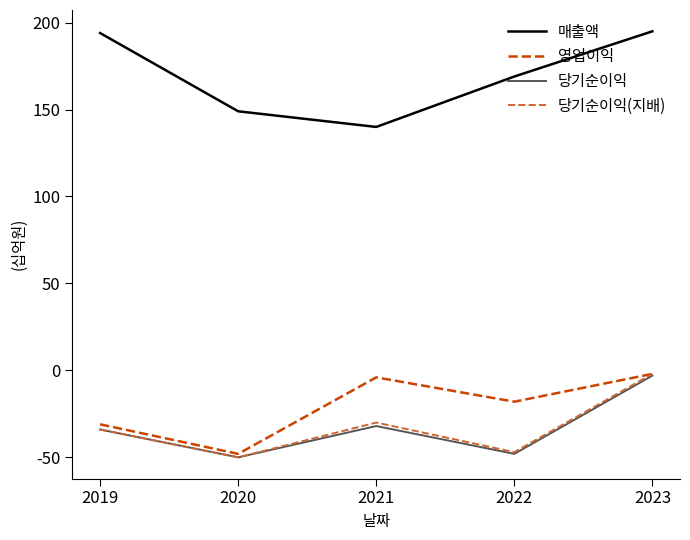

How many interior local peaks does the 영업이익 series have?

1